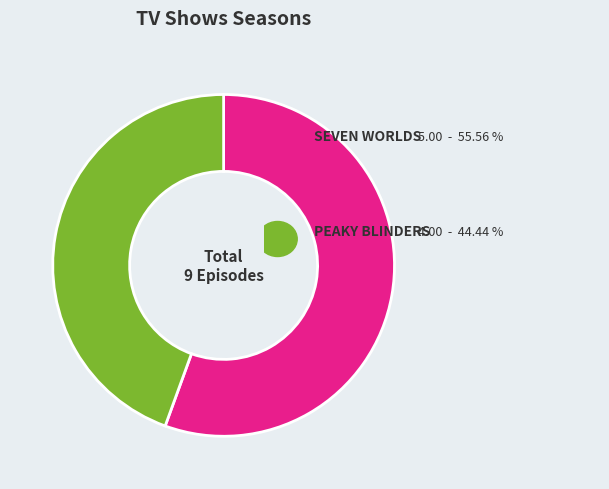

Is there any slice that represents more than half of the pie?

Yes